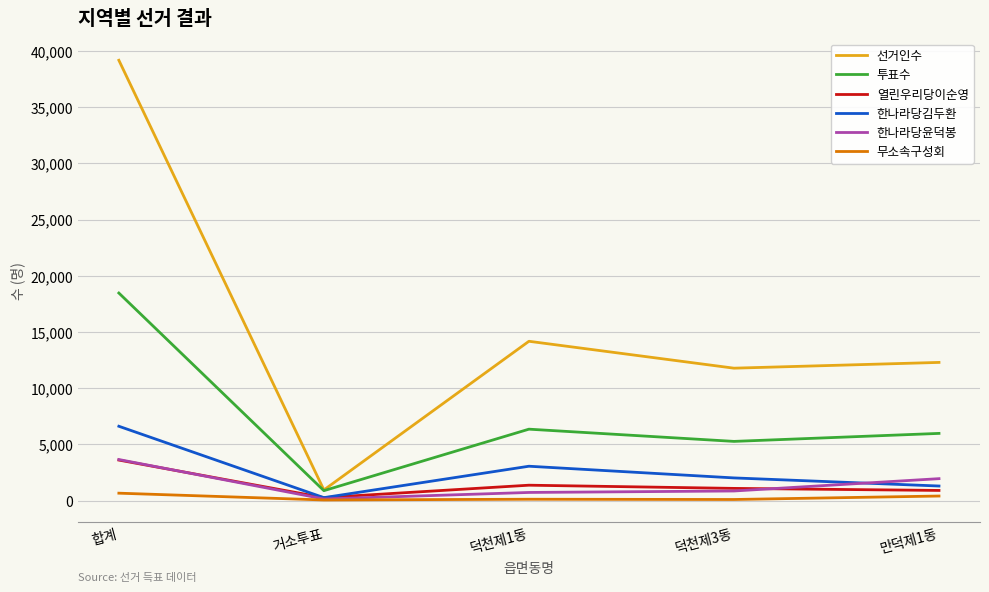

Is it true that 투표수 equals 7931 at 덕천제3동?

False